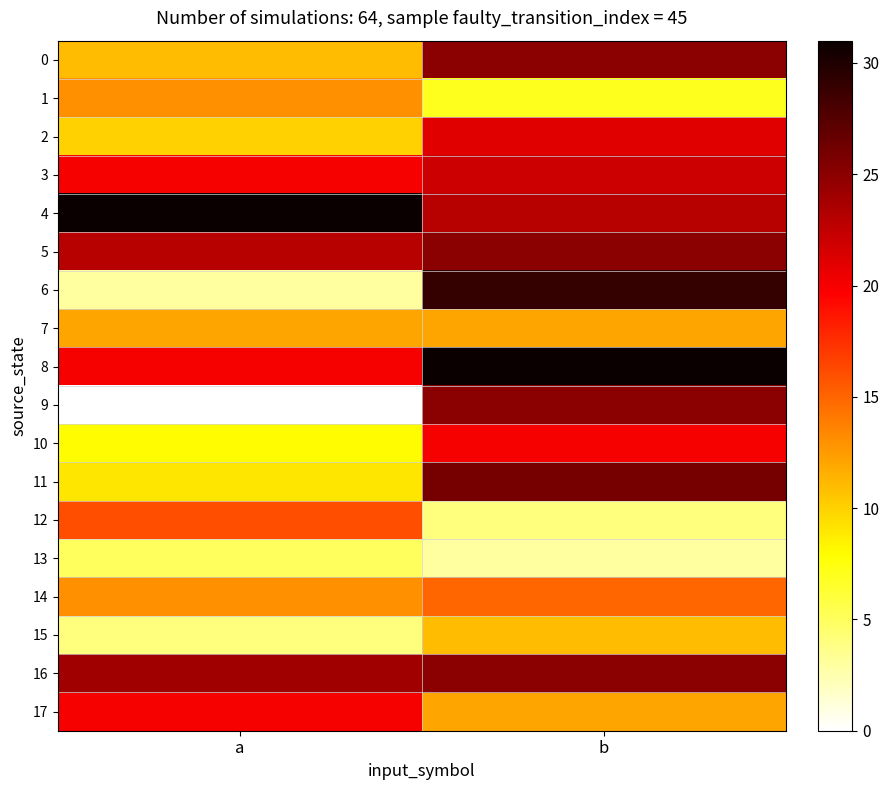

Count the number of categories in the chart.

2